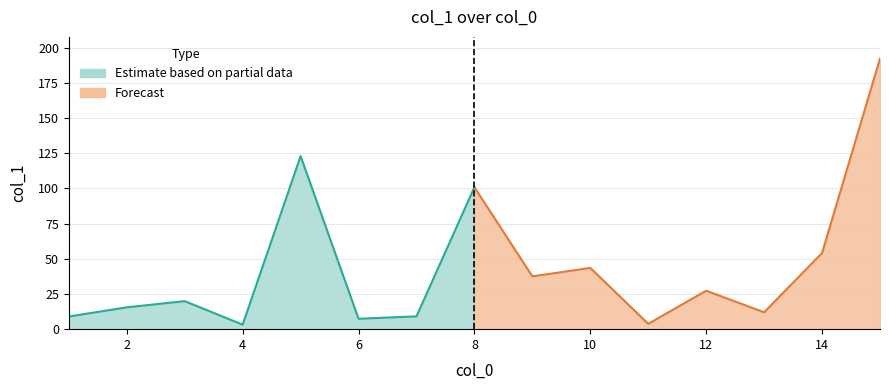

Approximately how many times larger is the value at 2 compared to 10?

0.4